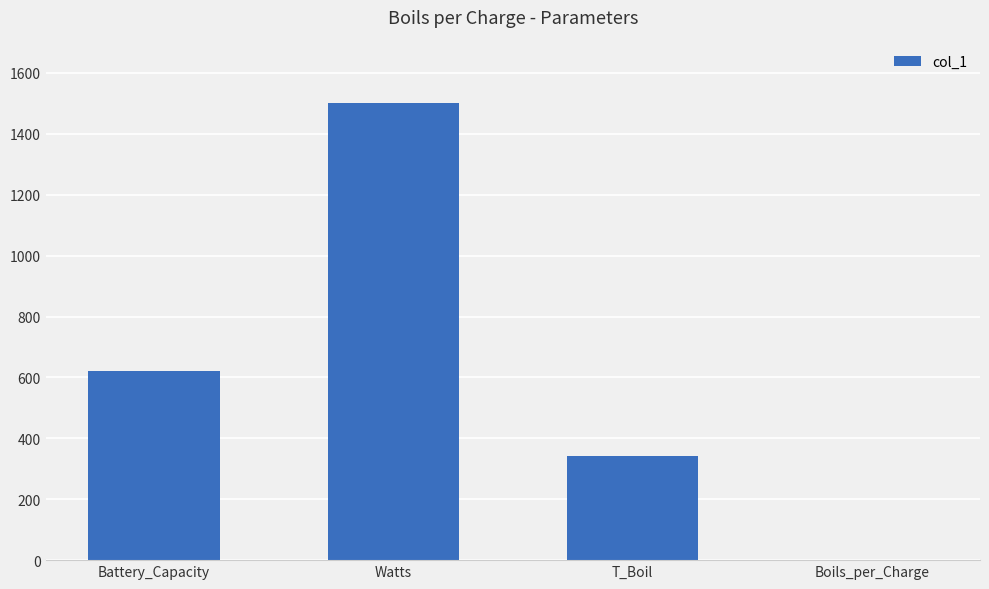

True or false: the data shows 524.2 at T_Boil.

False